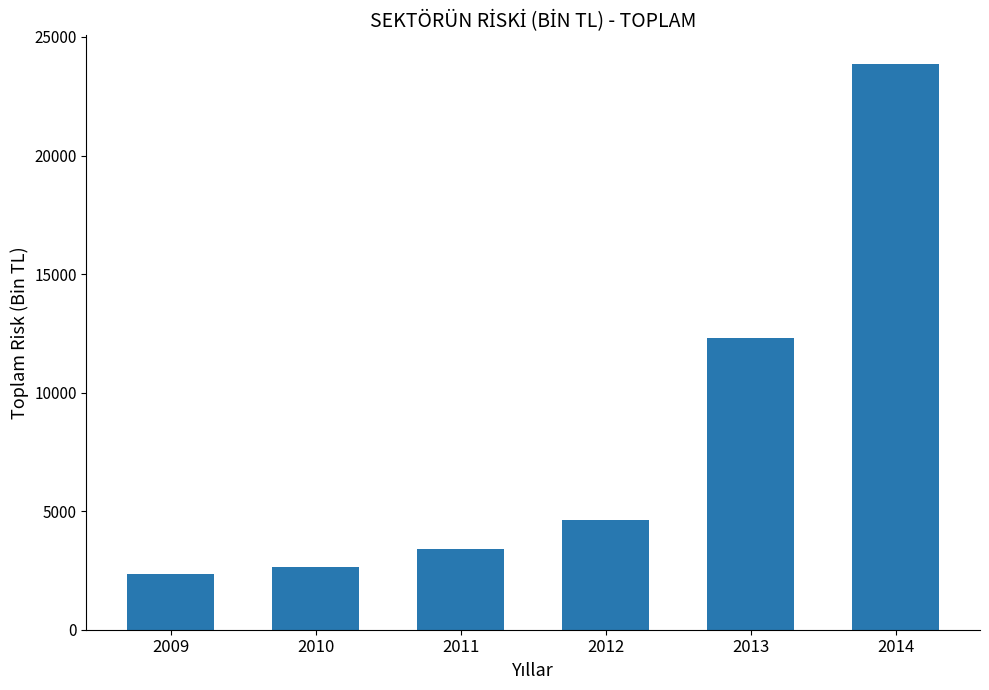

What is the minimum value shown in the chart?

2371.0